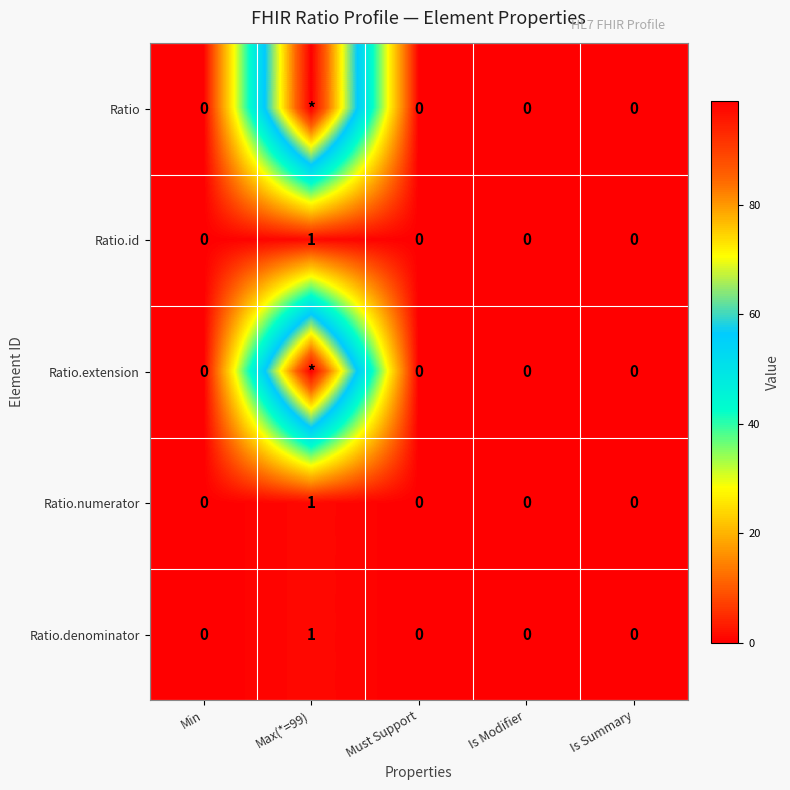

True or false: Ratio.denominator has a value of 1 at Is Modifier.

False